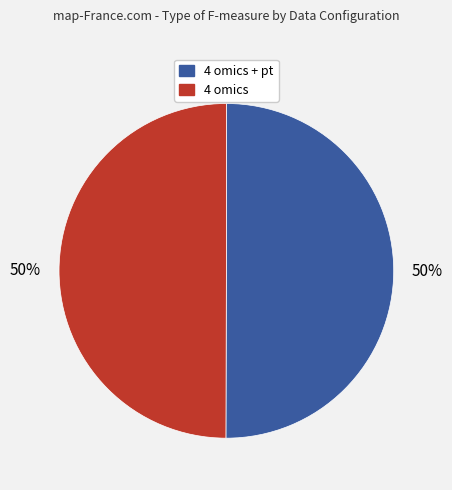

To the nearest percent, what portion does 4 omics represent?

50%